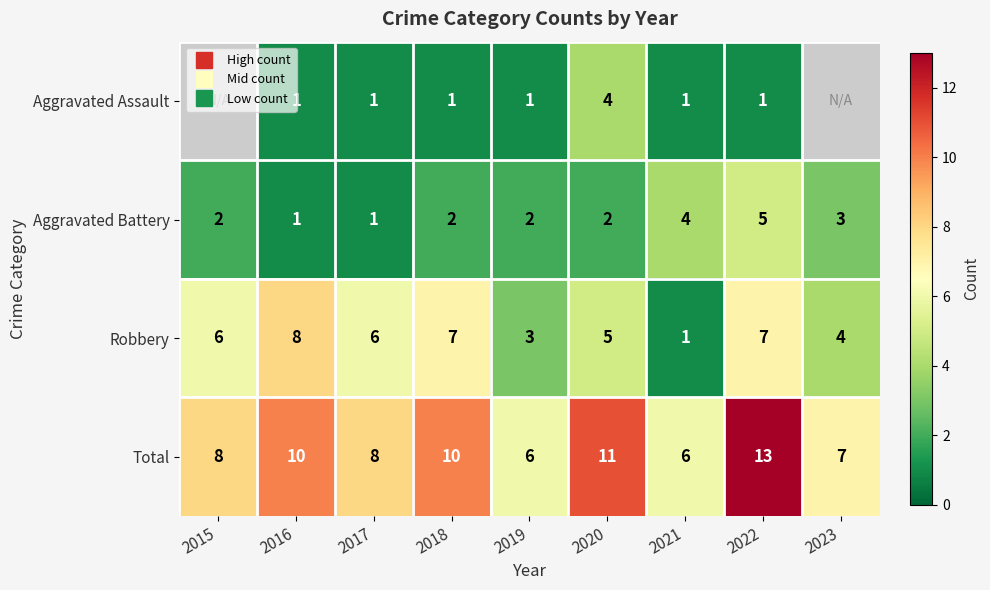

List the labels in order of Total value, smallest first.

2019, 2021, 2023, 2015, 2017, 2016, 2018, 2020, 2022